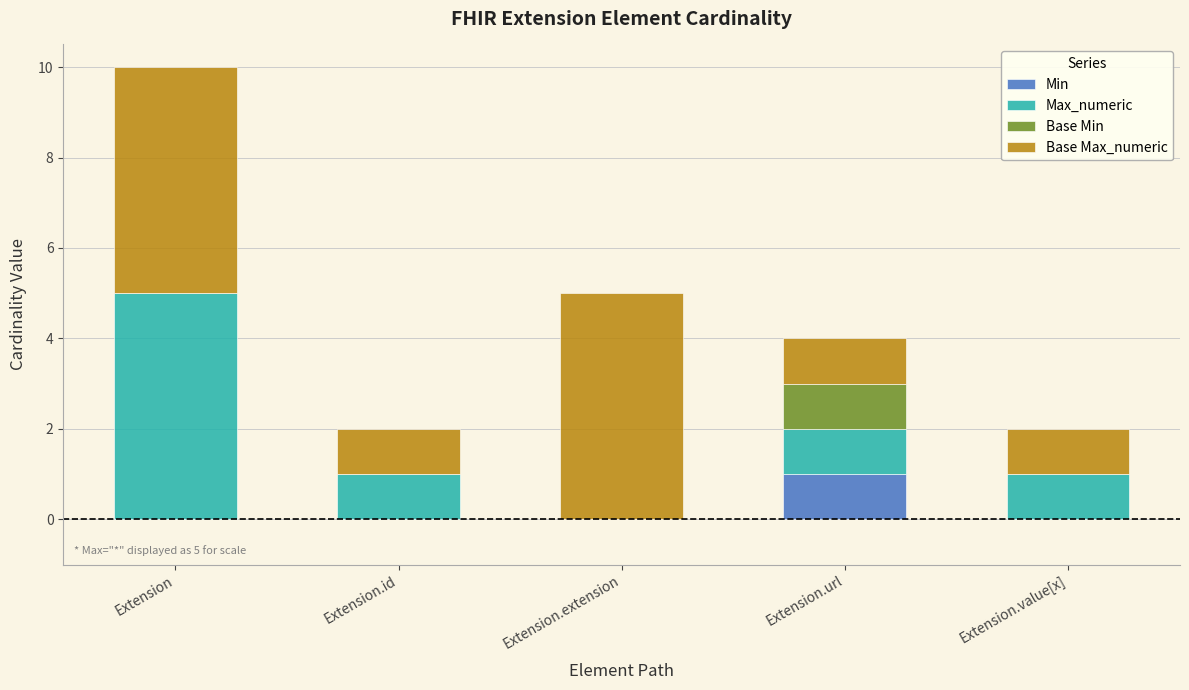

At which category is the sum across all series the highest?

Extension